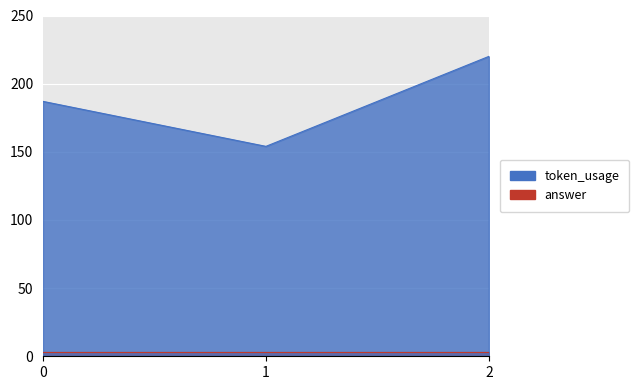

What is the sum of the values at 0 and 1?

341